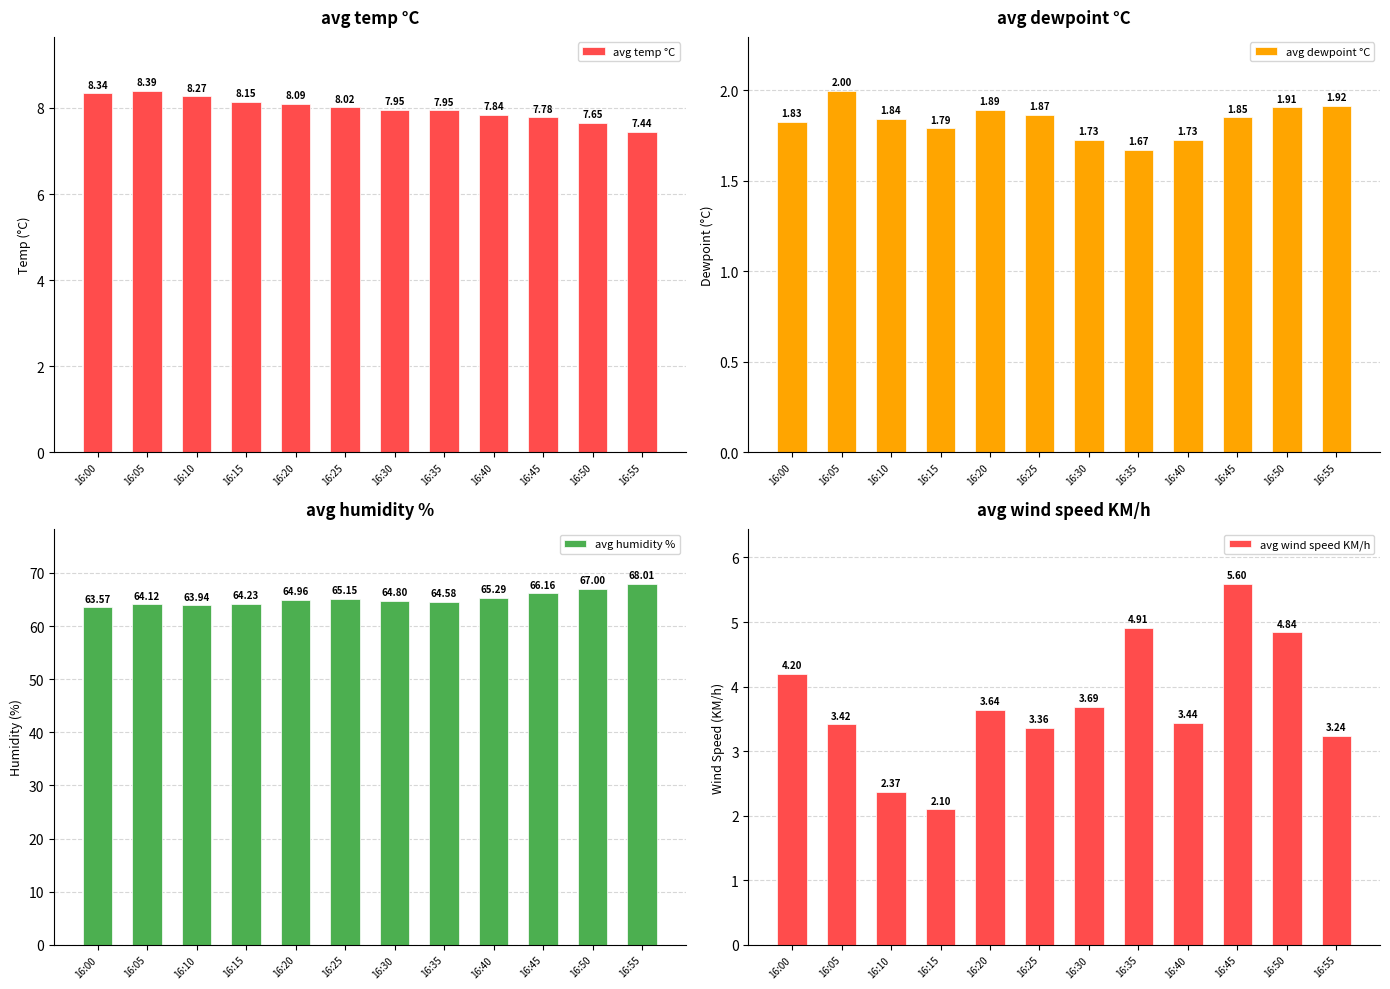

Reading right to left, extract all data points from this chart.

avg temp °C: 16:55=7.4	16:50=7.7	16:45=7.8	16:40=7.8	16:35=7.9	16:30=8.0	16:25=8.0	16:20=8.1	16:15=8.1	16:10=8.3	16:05=8.4	16:00=8.3
avg dewpoint °C: 16:55=1.9	16:50=1.9	16:45=1.9	16:40=1.7	16:35=1.7	16:30=1.7	16:25=1.9	16:20=1.9	16:15=1.8	16:10=1.8	16:05=2.0	16:00=1.8
avg humidity %: 16:55=68.0	16:50=67.0	16:45=66.2	16:40=65.3	16:35=64.6	16:30=64.8	16:25=65.2	16:20=65.0	16:15=64.2	16:10=63.9	16:05=64.1	16:00=63.6
avg wind speed KM/h: 16:55=3.2	16:50=4.8	16:45=5.6	16:40=3.4	16:35=4.9	16:30=3.7	16:25=3.4	16:20=3.6	16:15=2.1	16:10=2.4	16:05=3.4	16:00=4.2